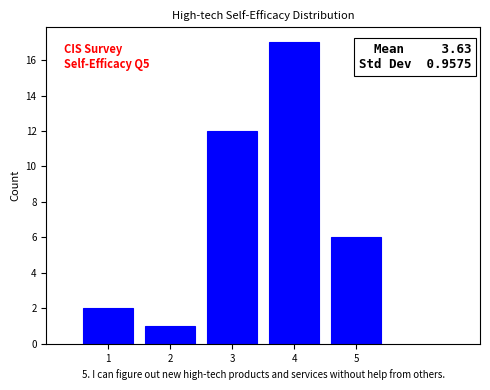

Over which range of the x-axis is the bar tallest?

3.5 to 4.5